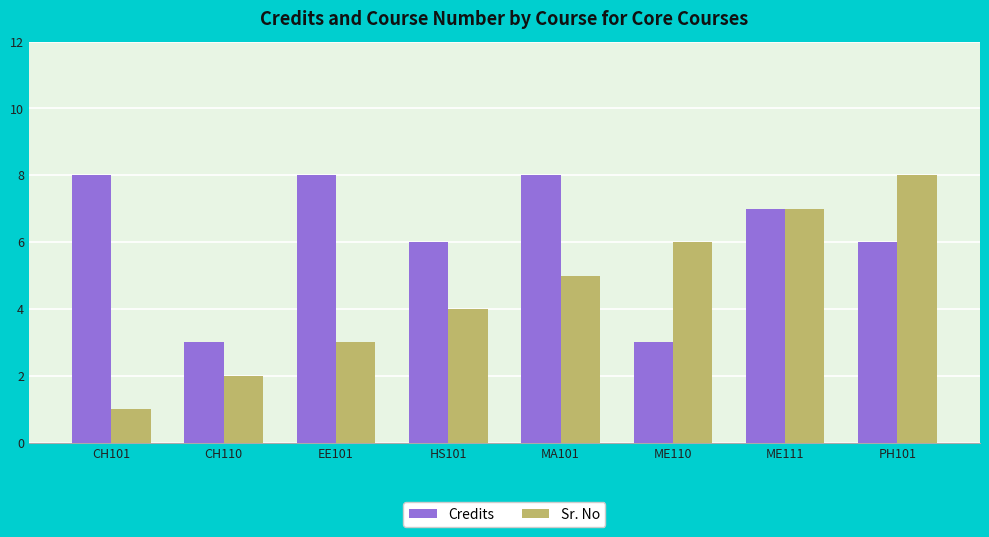

Is it true that Sr. No equals 6 at ME110?

True